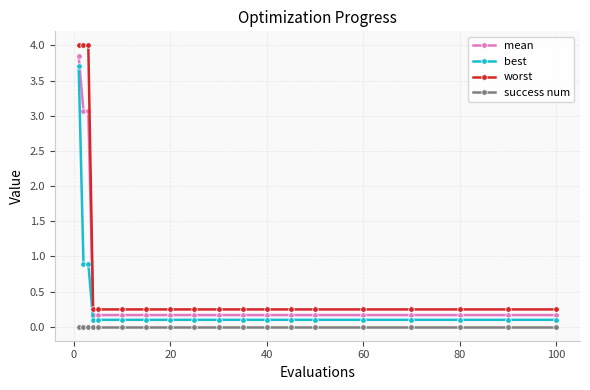

What is the difference between the maximum and second lowest values in the worst series?

3.8